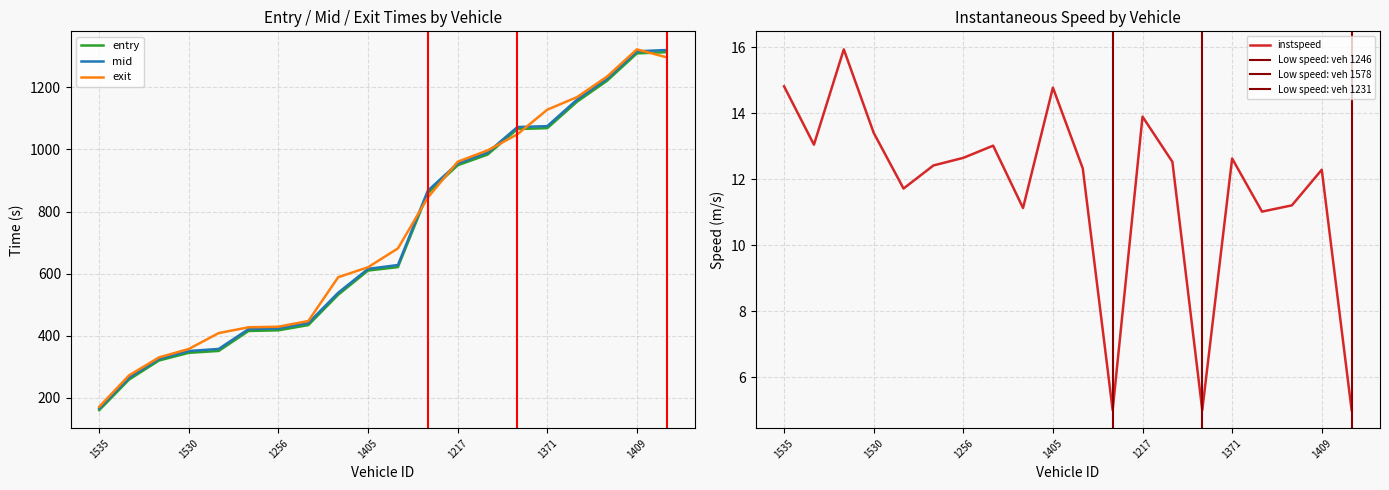

True or false: exit has a value of 809.1 at 1210.

False